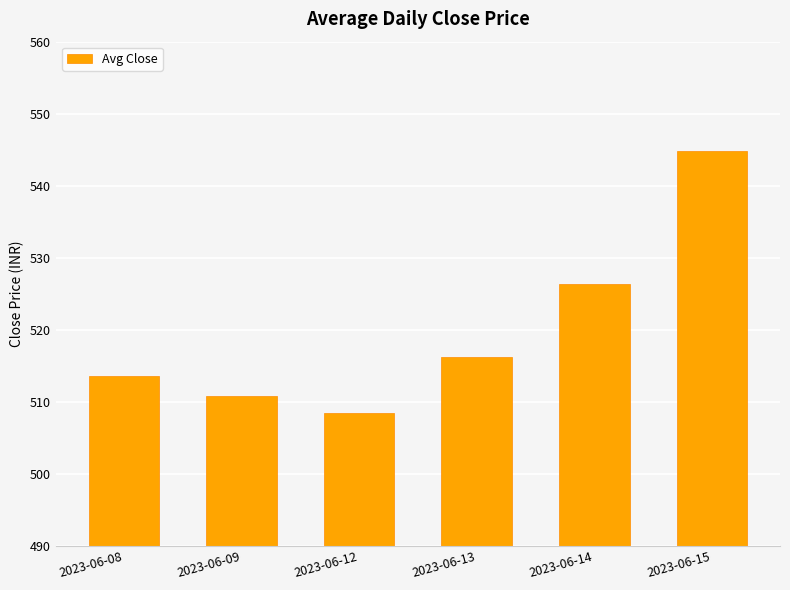

What is the value of the 6th bar from the left?

544.9